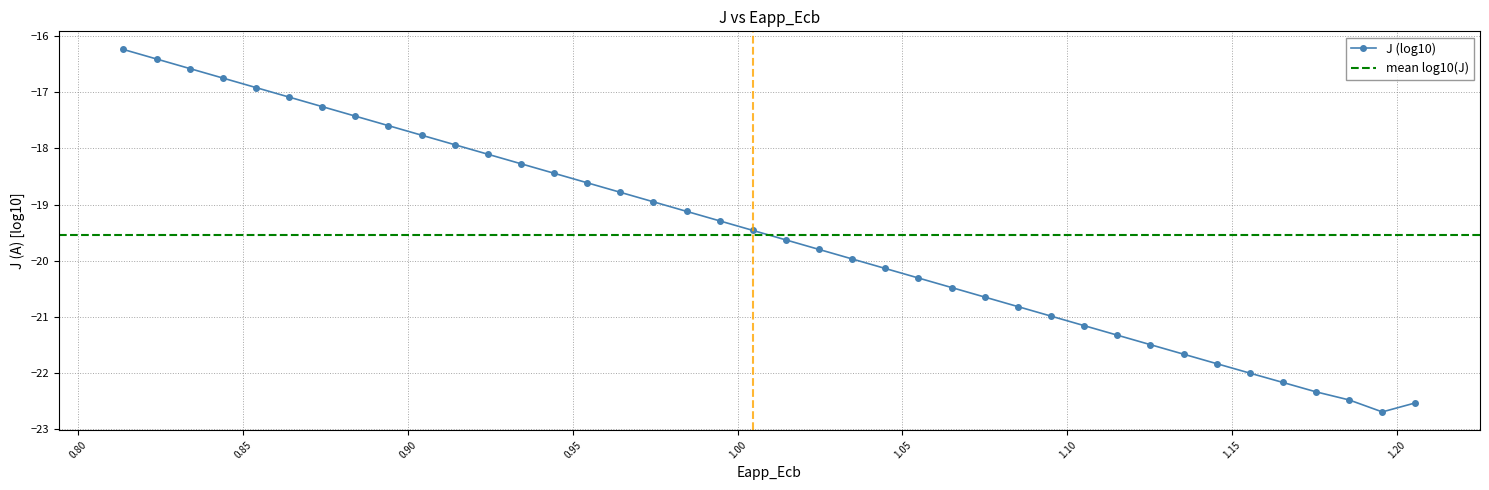

What is the value of the J (log10) point at the 4th from the left?

-16.7